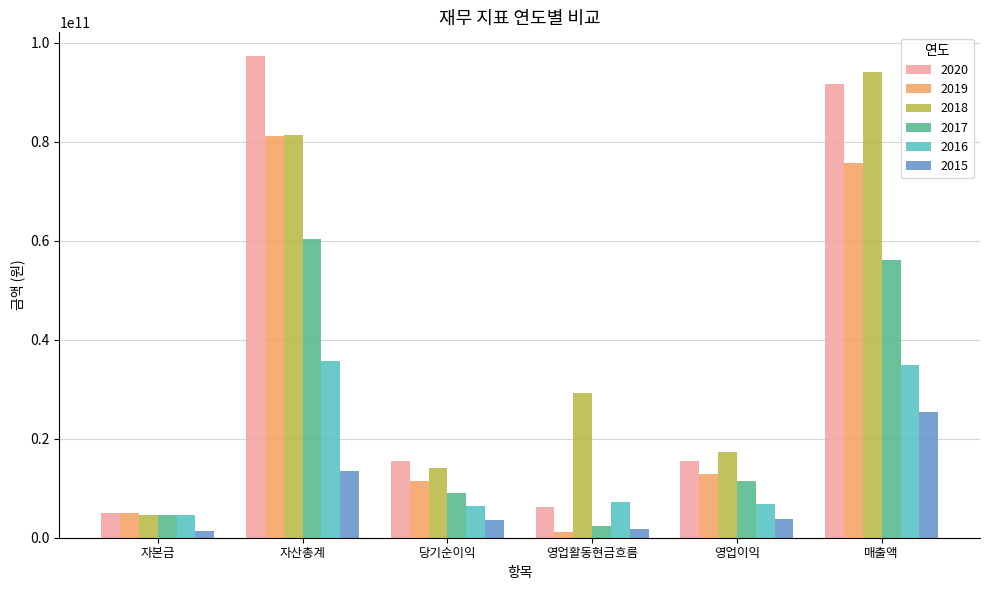

At how many categories does at least one series exceed 91572330482?

2